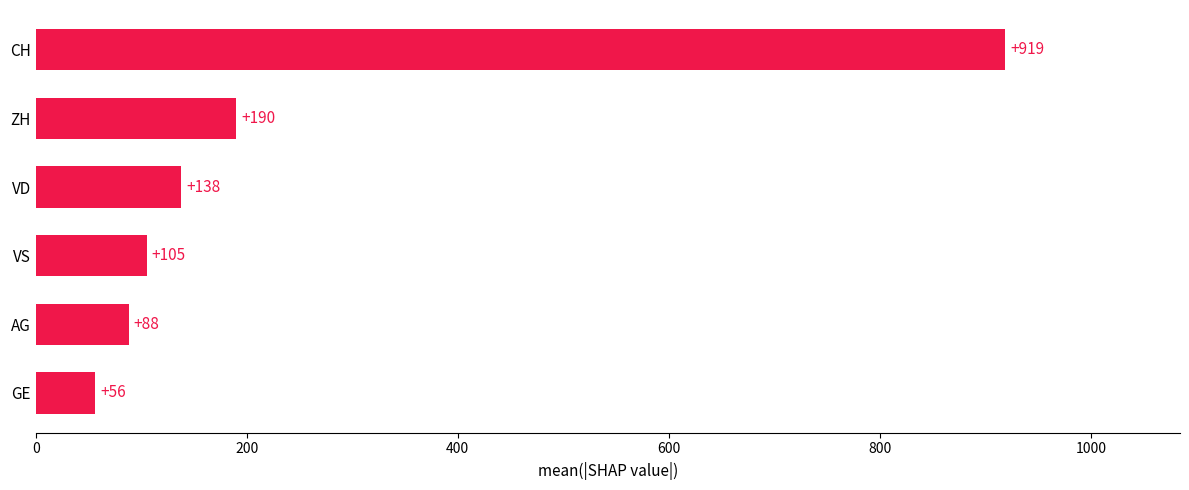

What is the greatest value displayed?

919